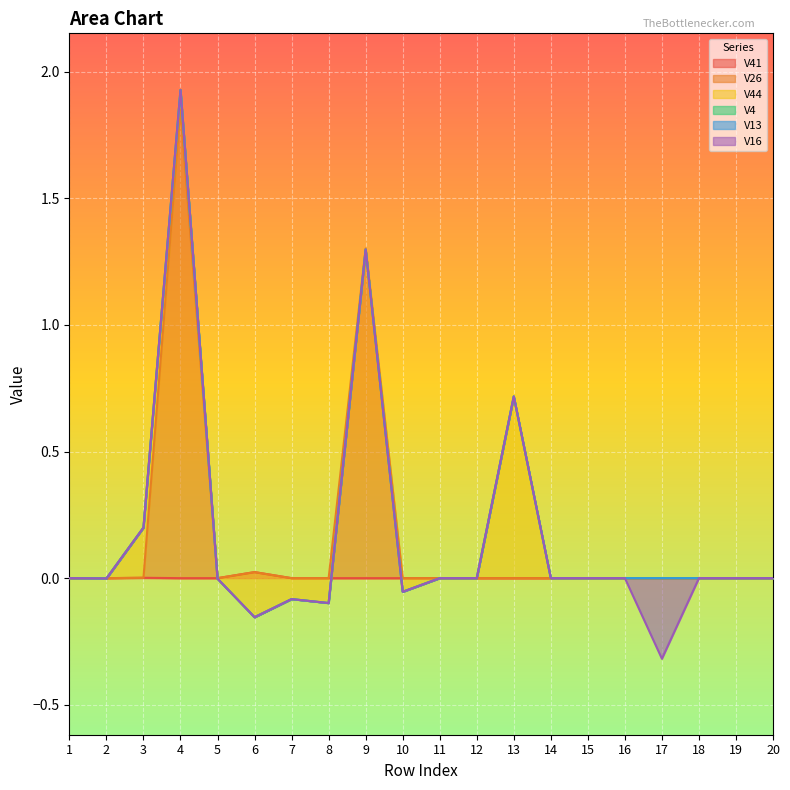

Reading left to right, what are all the values shown in this chart?

V41: 0.0	0.0	0.0	0.0	0.0	0.0	0.0	0.0	0.0	0.0	0.0	0.0	0.0	0.0	0.0	0.0	0.0	0.0	0.0	0.0
V26: 0.0	0.0	0.0	1.9	0.0	0.0	0.0	0.0	1.3	0.0	0.0	0.0	0.0	0.0	0.0	0.0	0.0	0.0	0.0	0.0
V44: 0.0	-0.0	0.2	0.1	-0.0	-0.2	-0.1	-0.1	-0.0	-0.1	0.0	0.0	0.7	0.0	0.0	0.0	0.0	0.0	0.0	0.0
V4: 0.0	0.0	0.0	0.0	0.0	0.0	0.0	0.0	0.0	0.0	0.0	0.0	0.0	0.0	0.0	0.0	0.0	0.0	0.0	0.0
V13: 0.0	0.0	0.0	0.0	0.0	0.0	0.0	0.0	0.0	0.0	0.0	0.0	0.0	0.0	0.0	0.0	0.0	0.0	0.0	0.0
V16: 0.0	0.0	0.0	0.0	0.0	0.0	0.0	0.0	0.0	0.0	0.0	0.0	0.0	0.0	0.0	0.0	-0.3	0.0	0.0	0.0